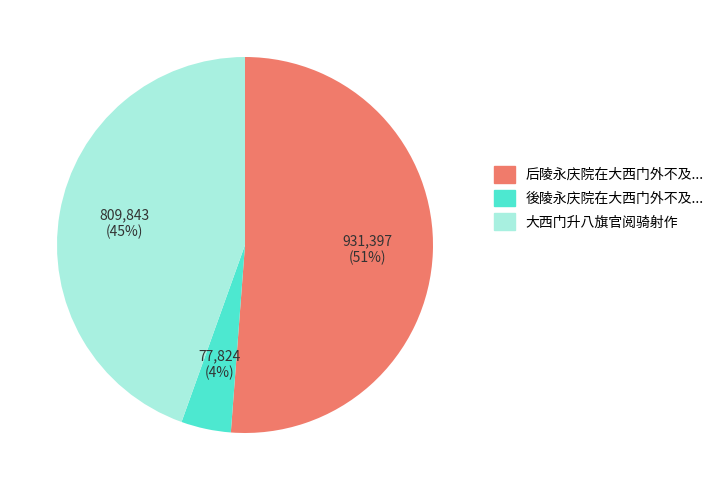

To the nearest percent, what percentage of the pie is 931,397 (51%)?

51%